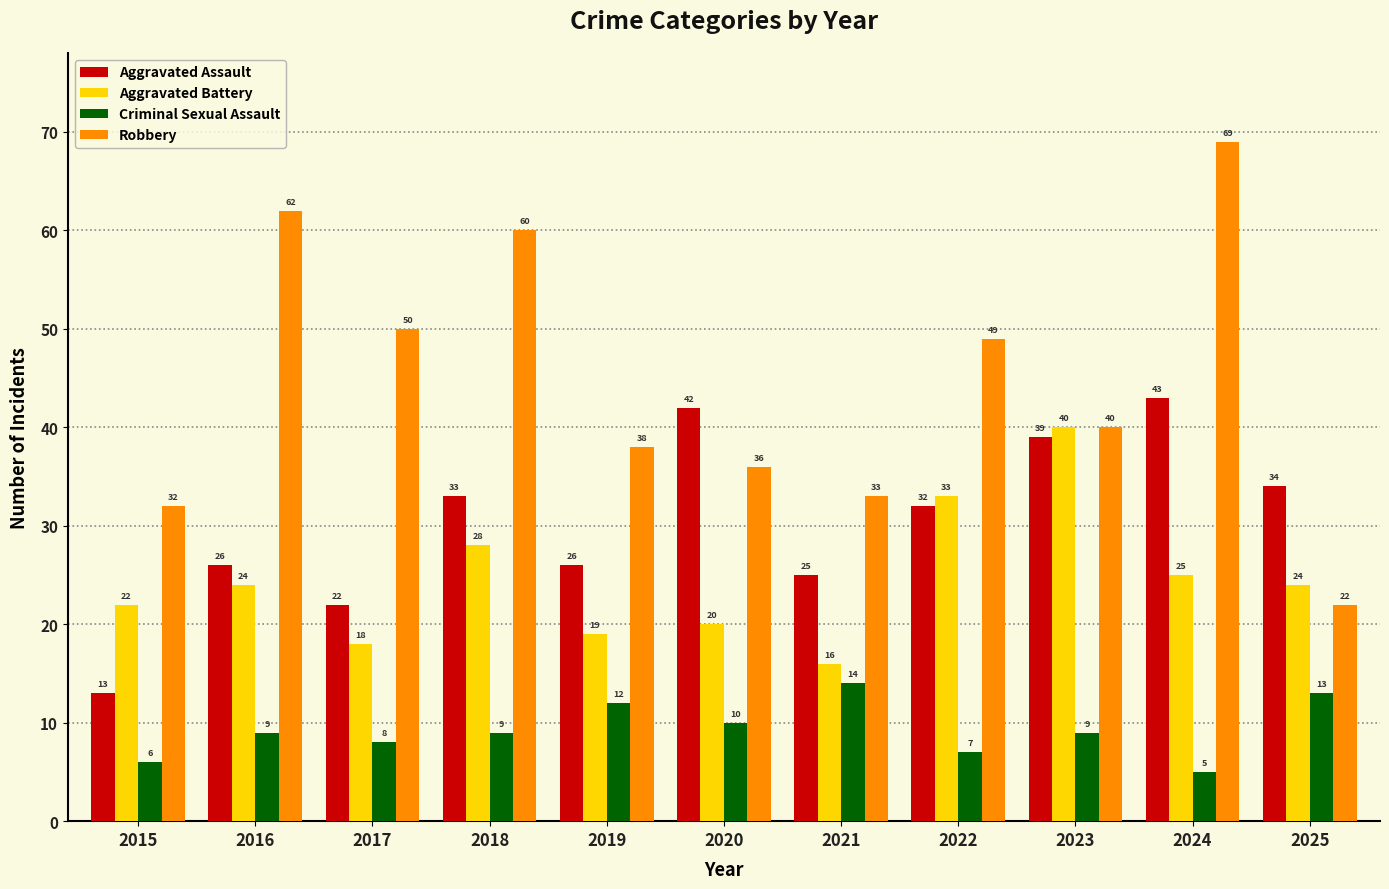

At how many categories does at least one series exceed 56?

3